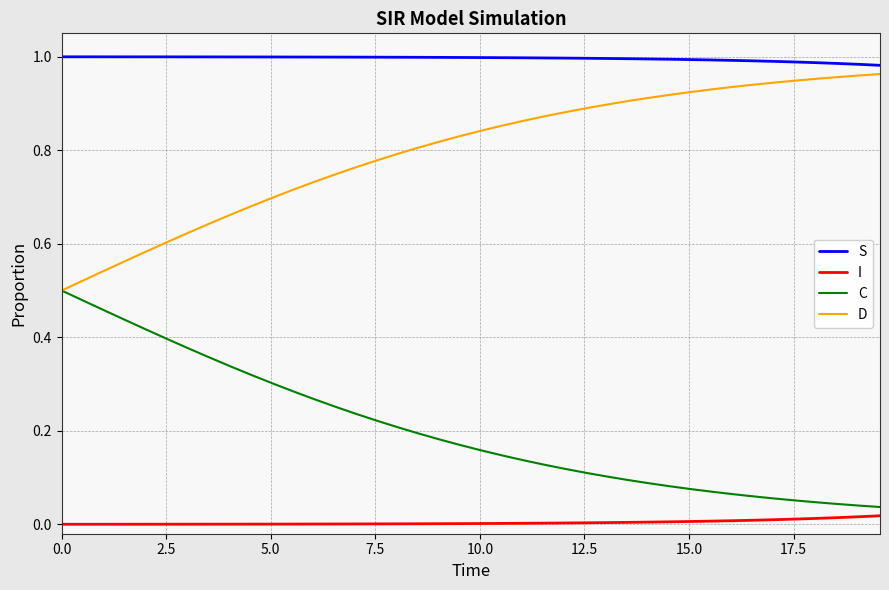

True or false: I and D cross at least once.

False